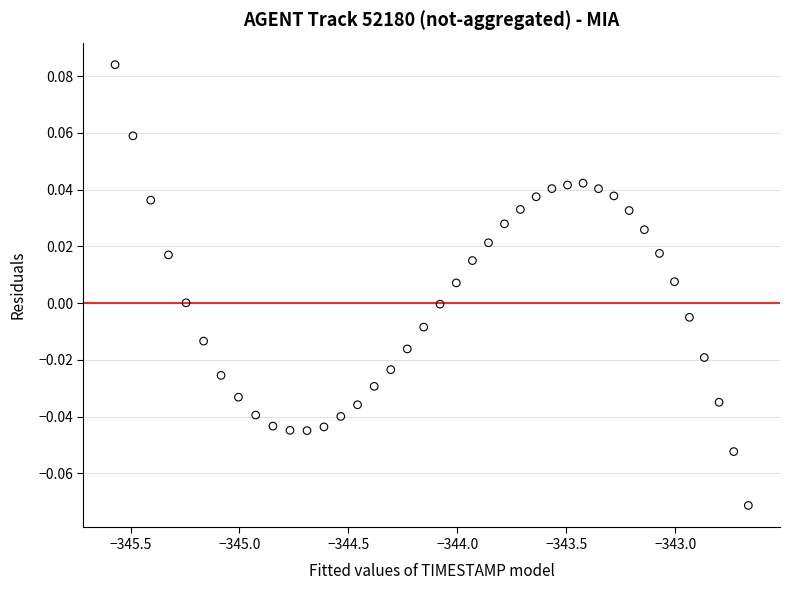

What is the range of X values (max minus min)?

2.9